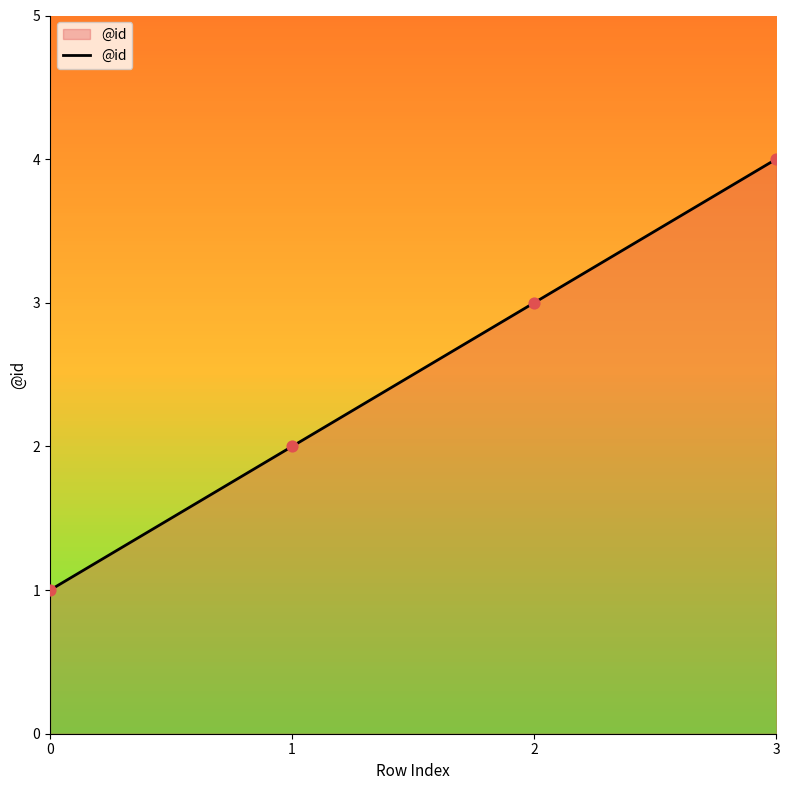

Between 1 and 2, which is larger?

2